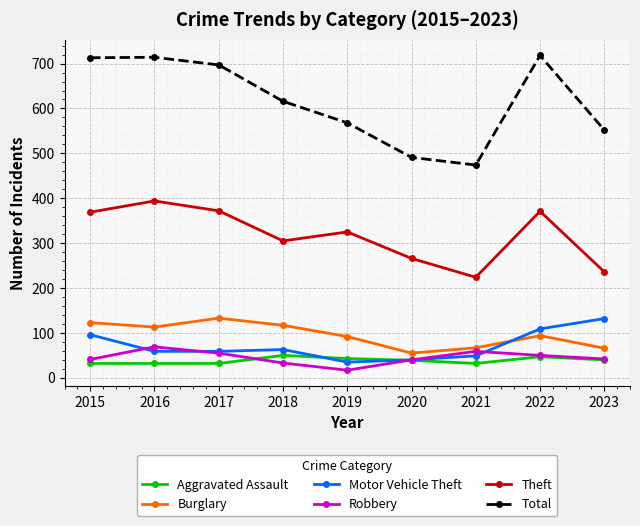

How many data points in Total are less than 616?

4